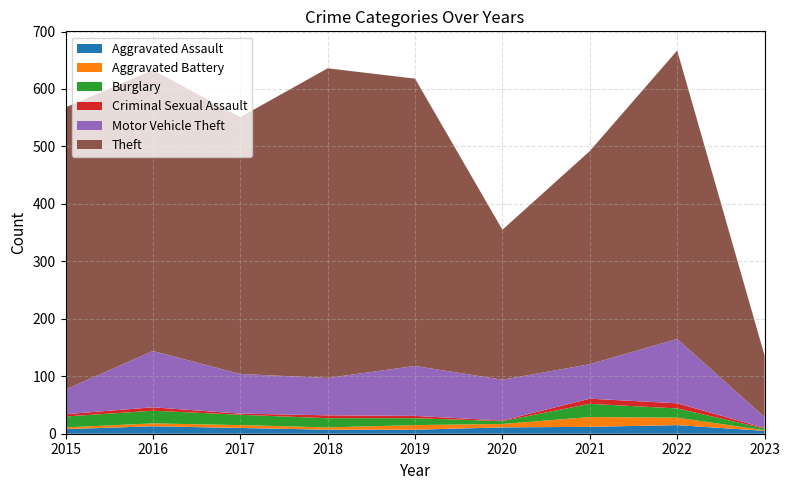

What is the value of the Burglary point at the 8th from the left?

16